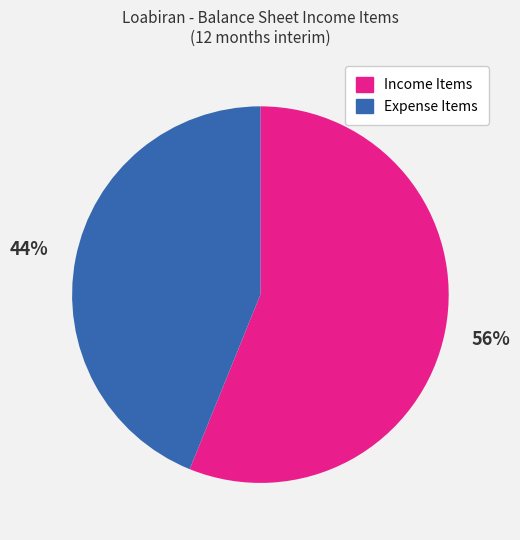

What percentage is the Income Items slice, to the nearest percent?

56%